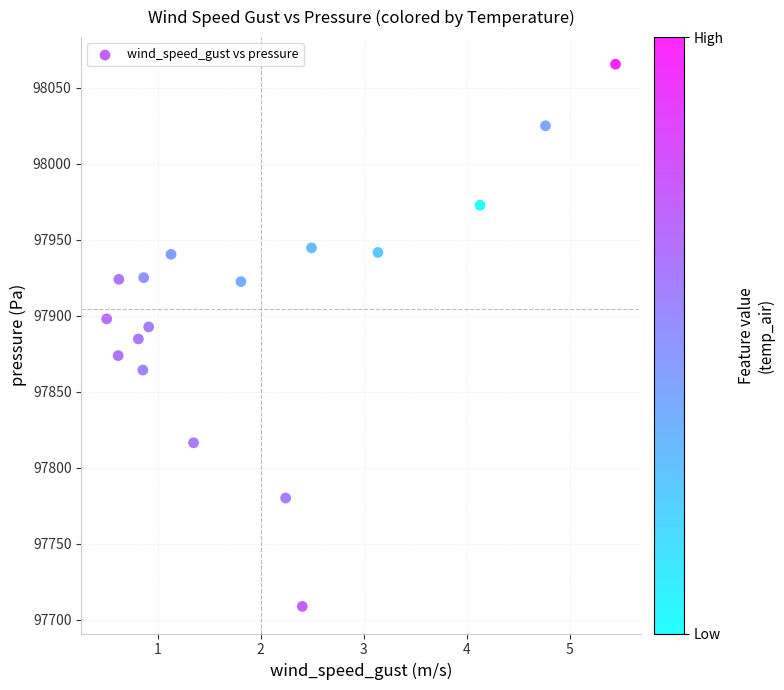

What is the range of X values (max minus min)?

4.9